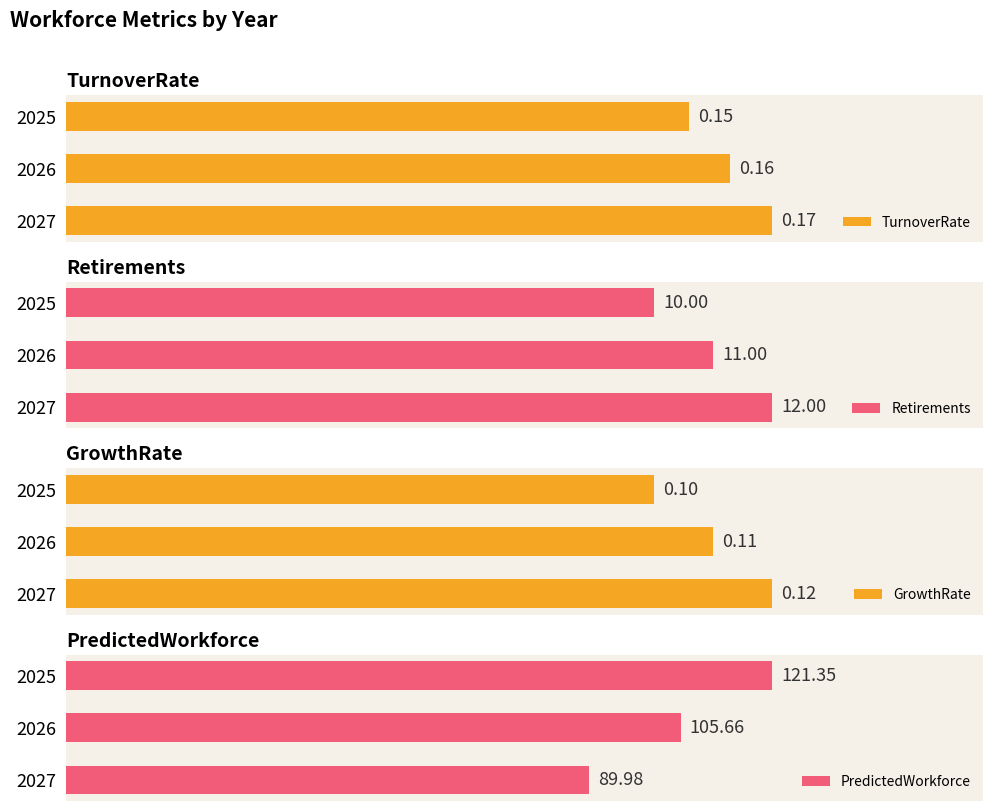

Which series has the widest spread of values?

PredictedWorkforce